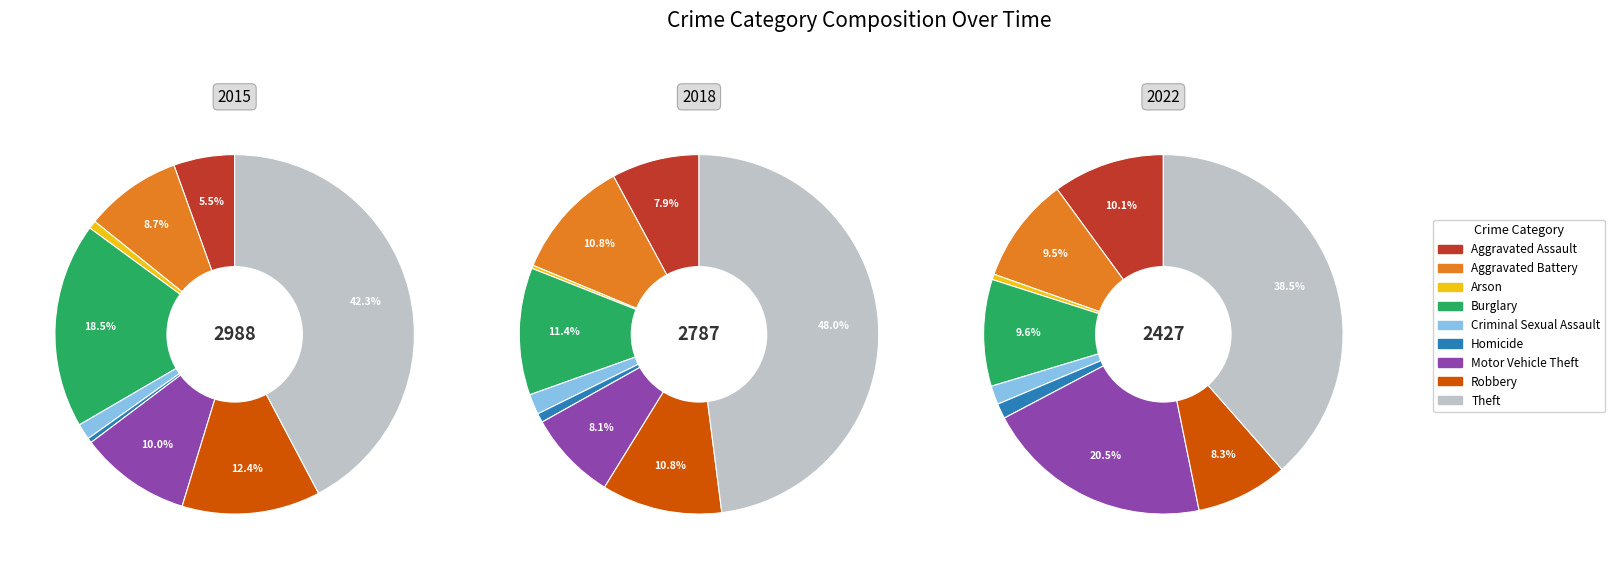

What is the largest slice in the pie chart?

Theft